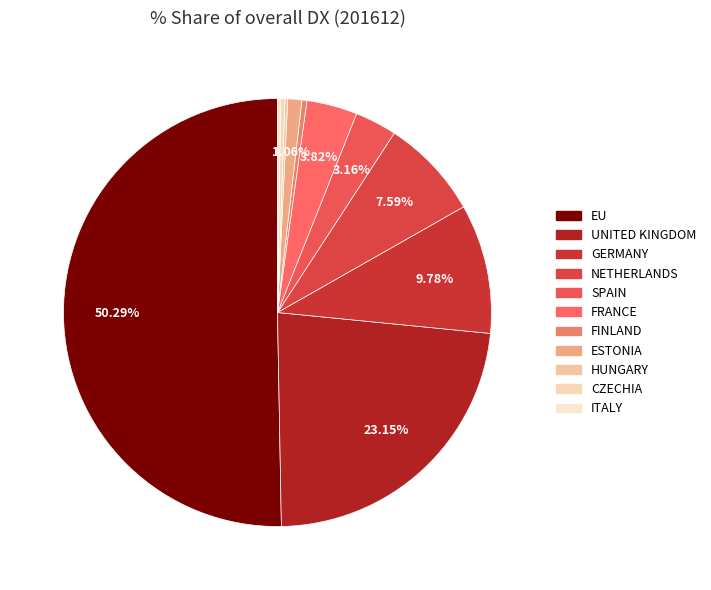

The ESTONIA slice represents 1% of the pie. True or false?

True